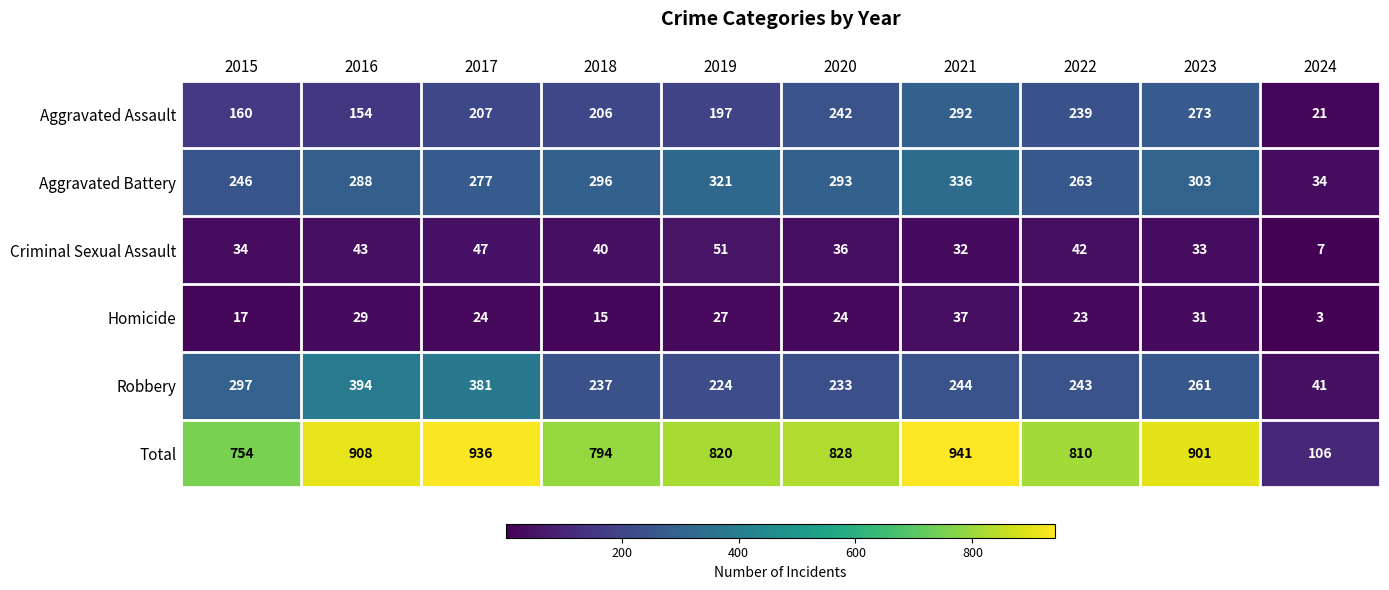

The value of Aggravated Battery at 2016 is 186. True or false?

False